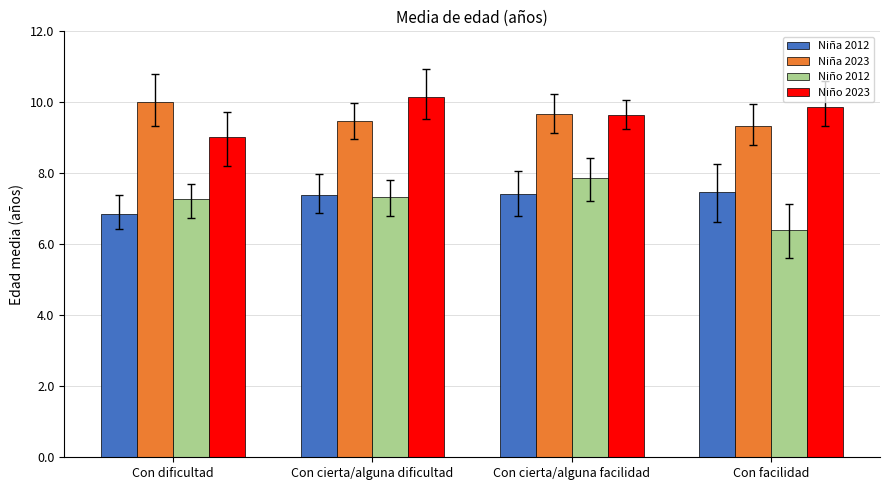

Are the bars horizontal?

No